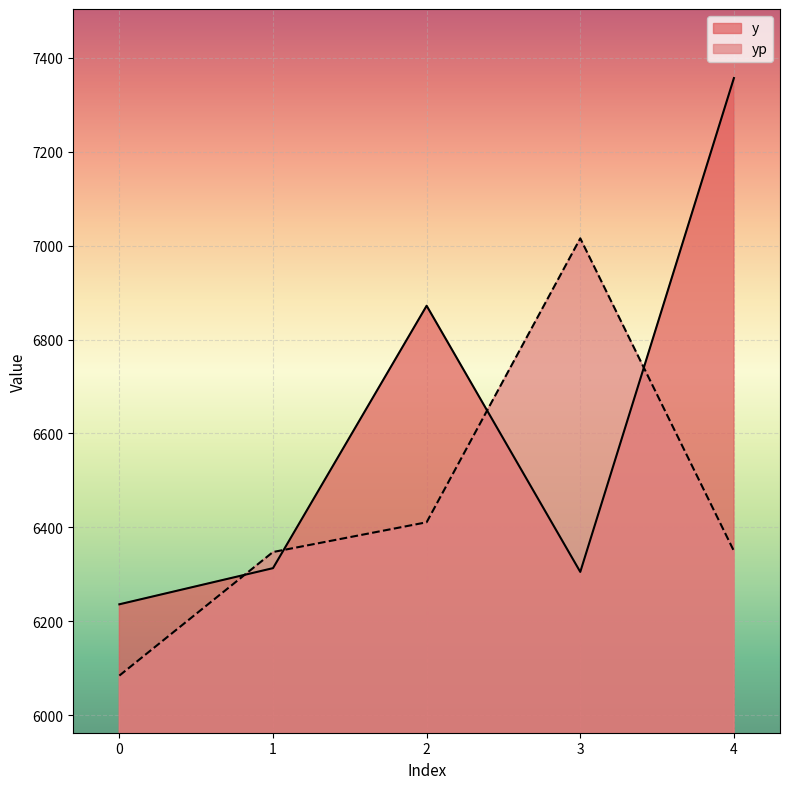

At which category does yp reach its first local peak?

3